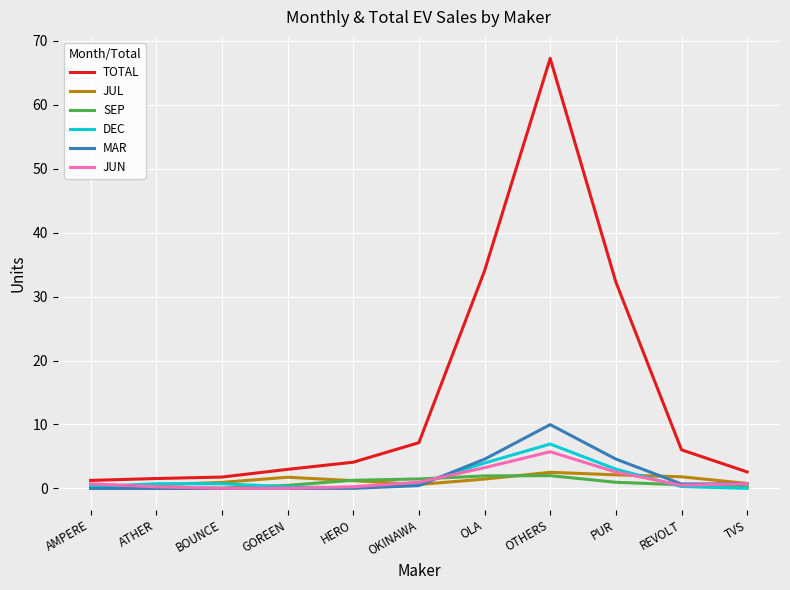

How many lines are shown in the chart?

6